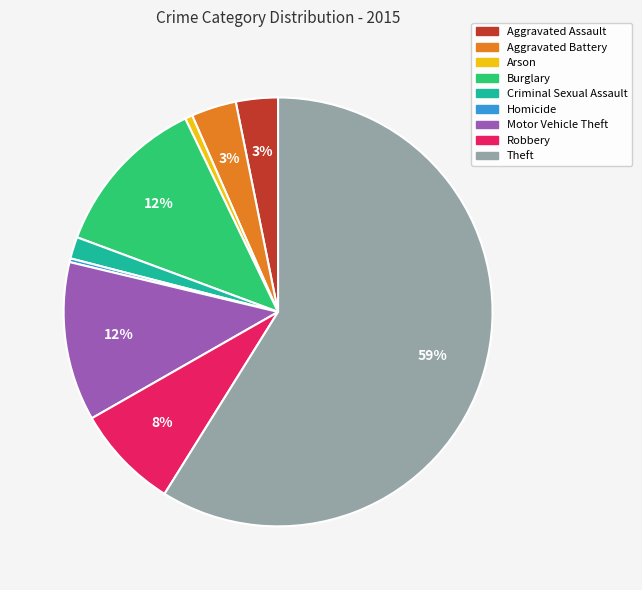

True or false: Theft accounts for 59% of the total.

True